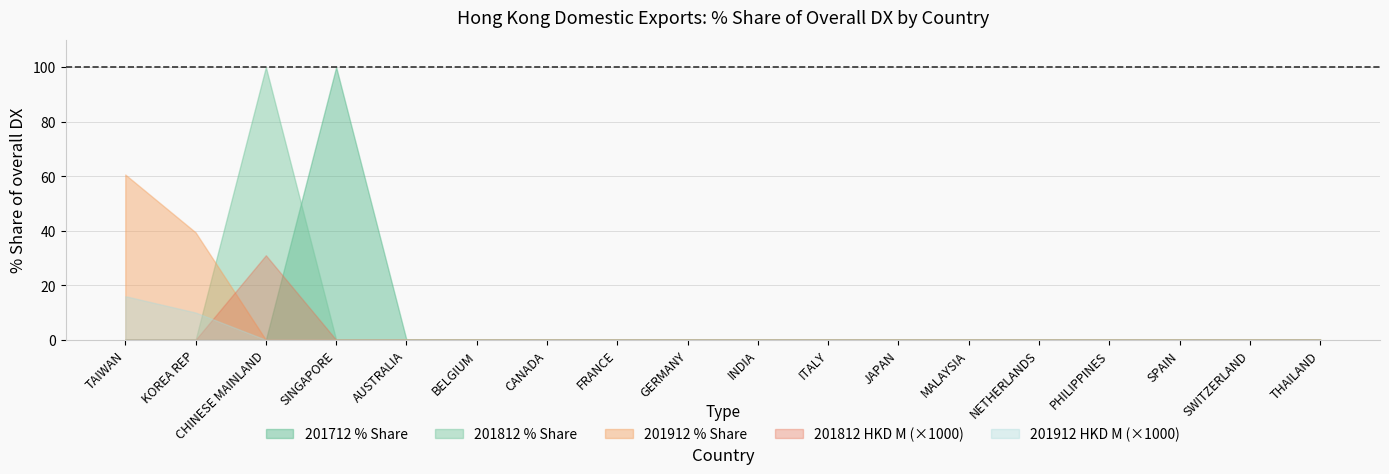

What is the maximum value shown in the chart?

100.0